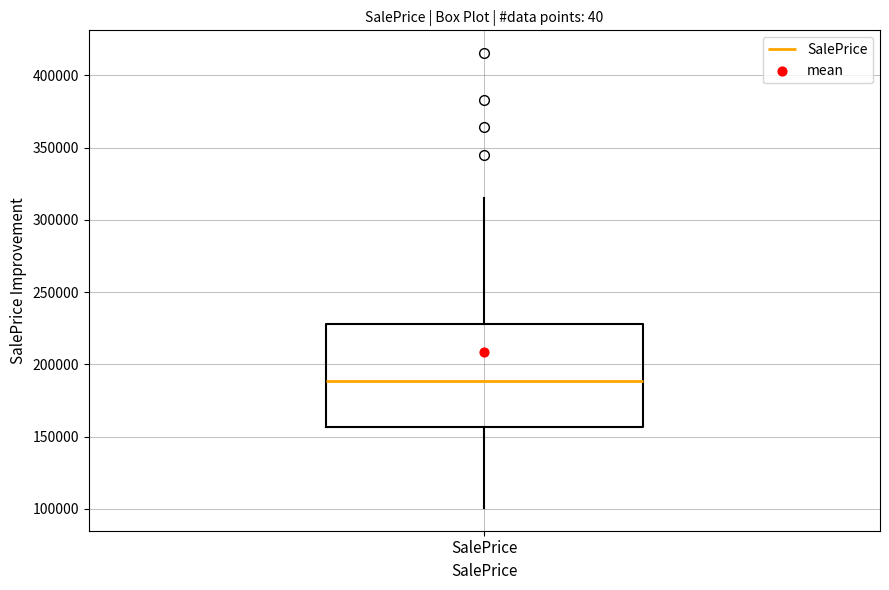

Where is the upper edge of the box for SalePrice on the y-axis? The values are not printed on the chart, so give them approximately, as read against the axis.

230000